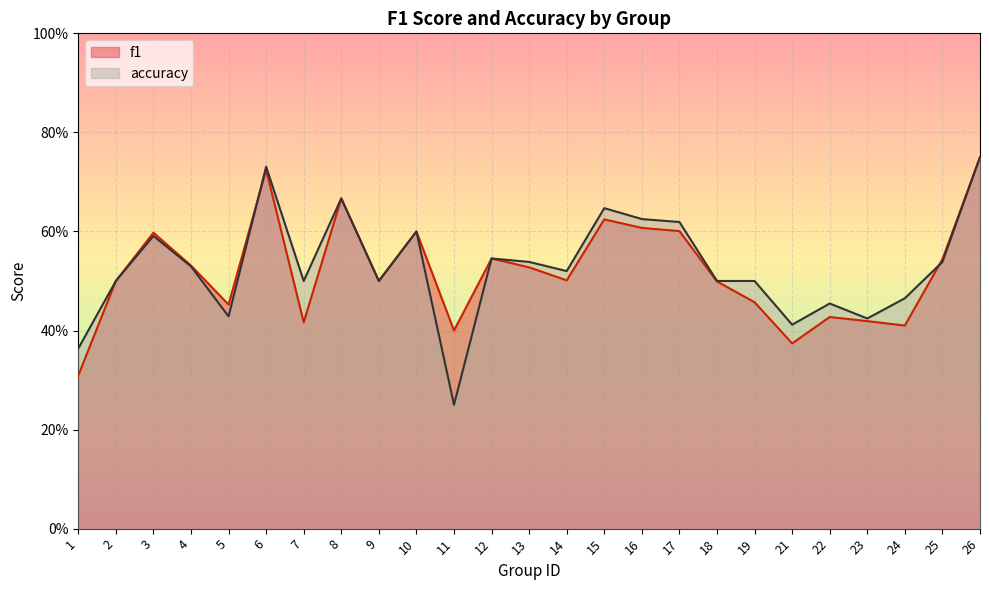

Reading left to right, list all the values displayed in this chart.

f1: 0.3	0.5	0.6	0.5	0.5	0.7	0.4	0.7	0.5	0.6	0.4	0.5	0.5	0.5	0.6	0.6	0.6	0.5	0.5	0.4	0.4	0.4	0.4	0.5	0.8
accuracy: 0.4	0.5	0.6	0.5	0.4	0.7	0.5	0.7	0.5	0.6	0.2	0.5	0.5	0.5	0.6	0.6	0.6	0.5	0.5	0.4	0.5	0.4	0.5	0.5	0.8